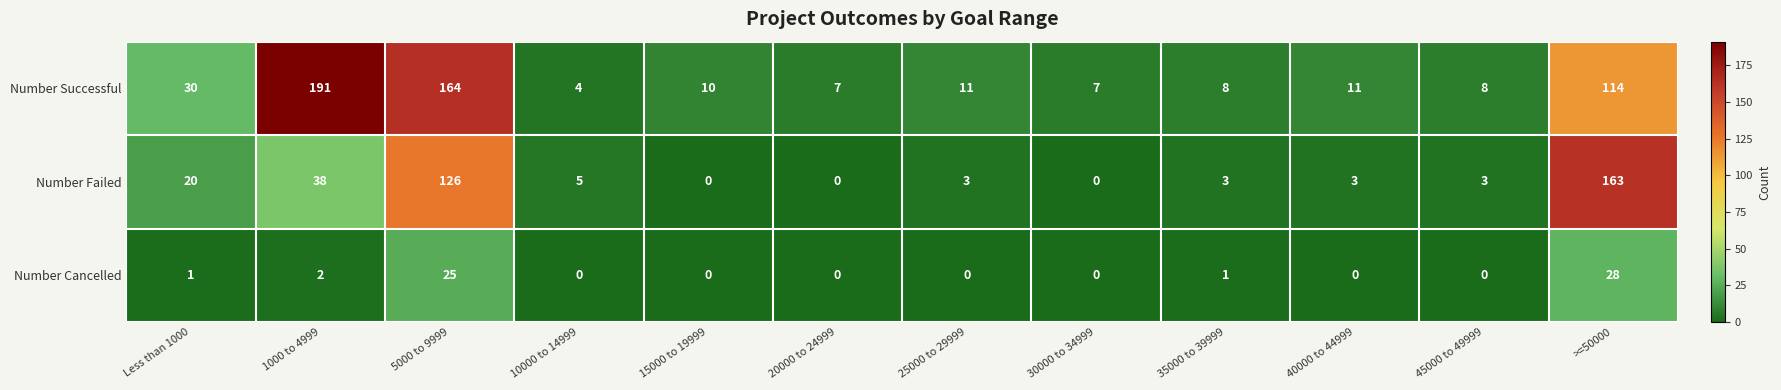

List the series in order of their overall mean, lowest first.

Number Cancelled, Number Failed, Number Successful